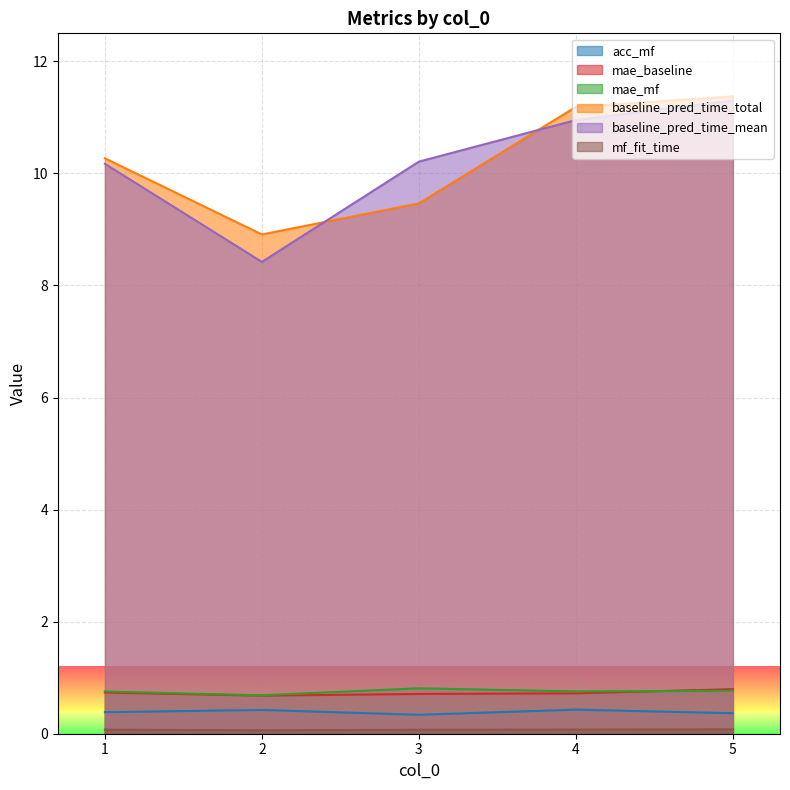

What is the value of the baseline_pred_time_mean point at the 3rd from the left?

10.2